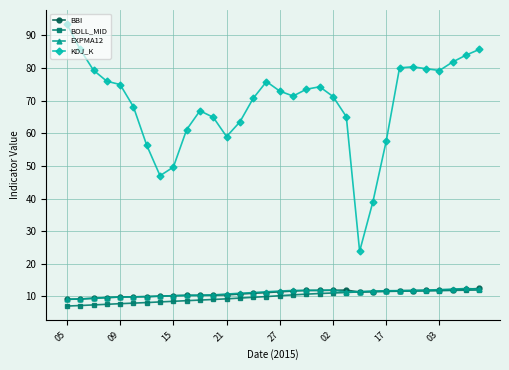

True or false: BOLL_MID and KDJ_K cross at least once.

False